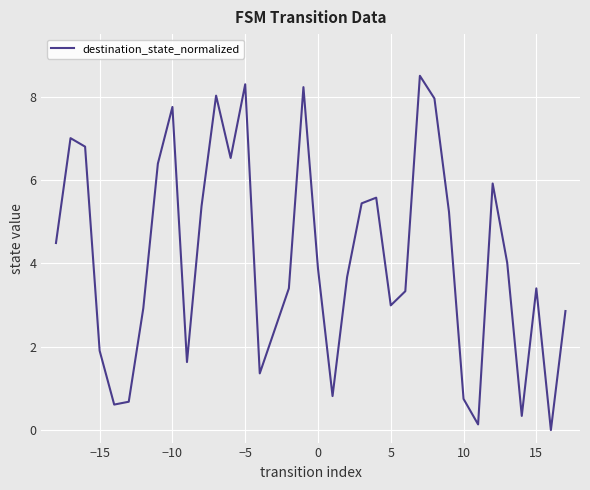

Does the chart display data point markers on the line(s)?

No